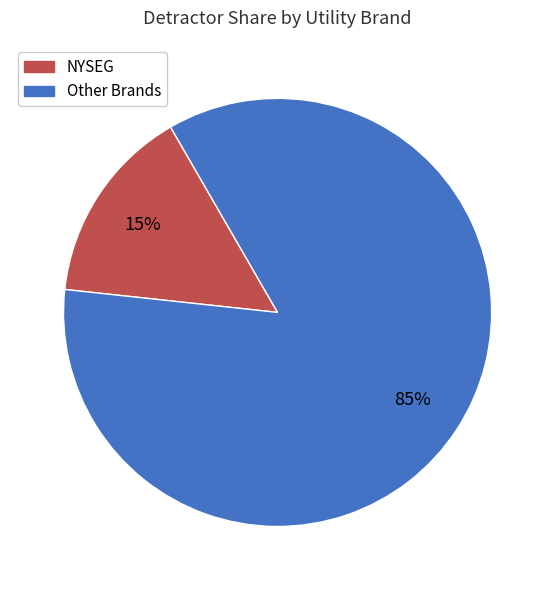

To the nearest percent, what is the difference between the largest and smallest slice percentages?

70%